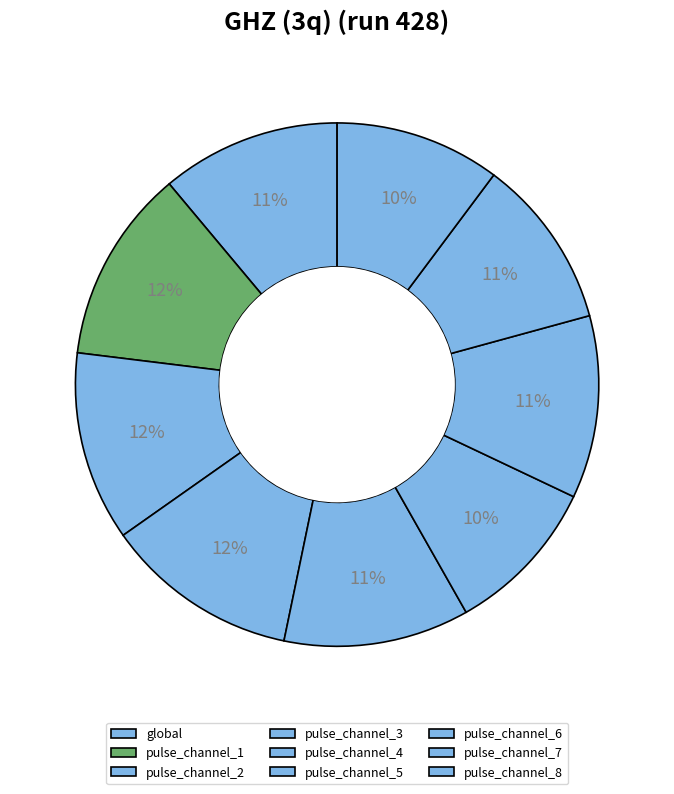

What is the largest slice in the pie chart?

pulse_channel_3